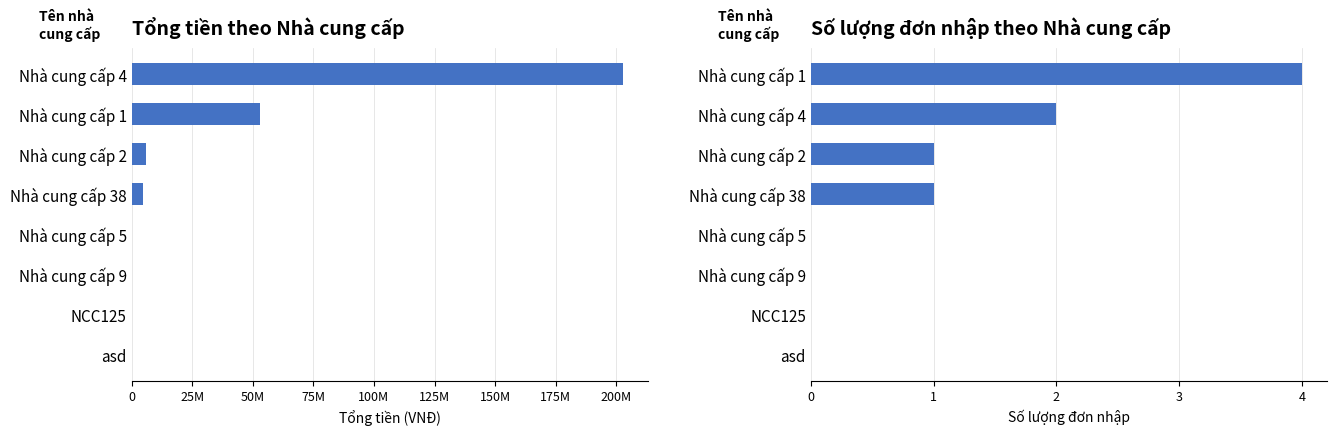

What are all the series names shown in the legend?

Tổng tiền, Số lượng đơn nhập